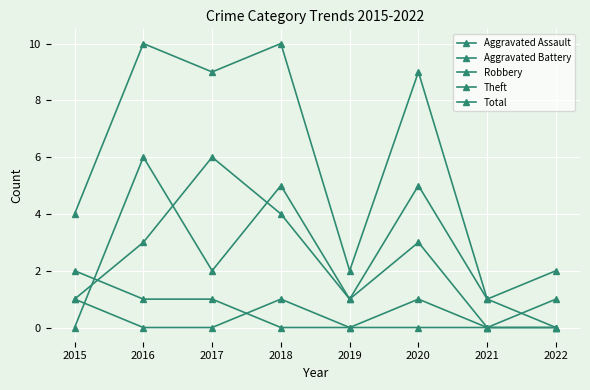

At which category does the chart reach its minimum across all series?

2016